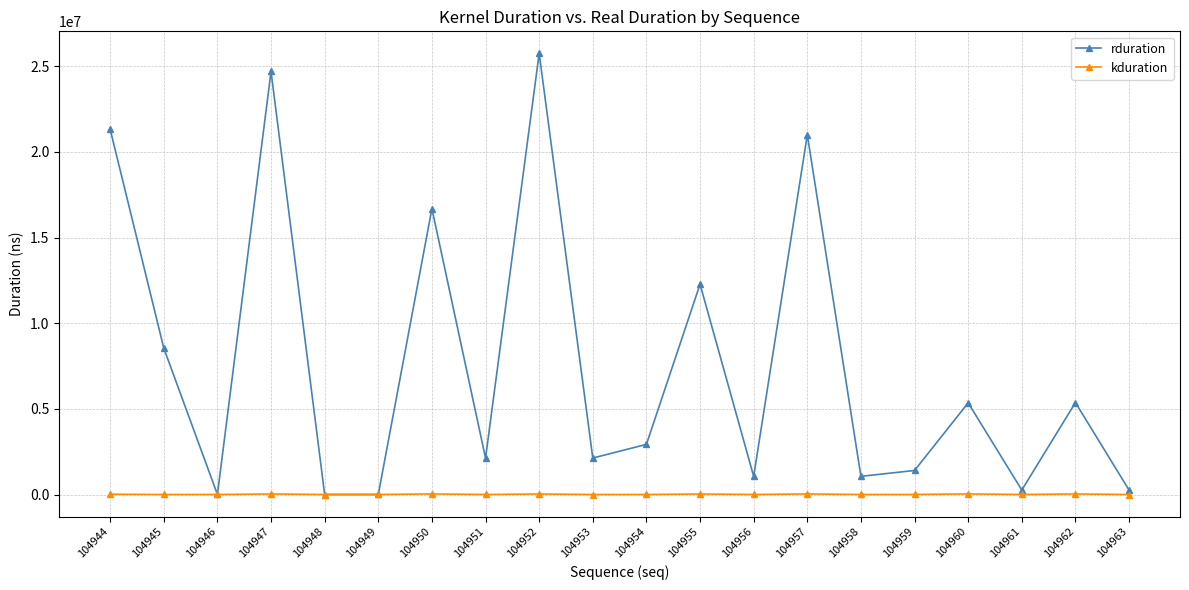

Which series has the largest range (max minus min)?

rduration